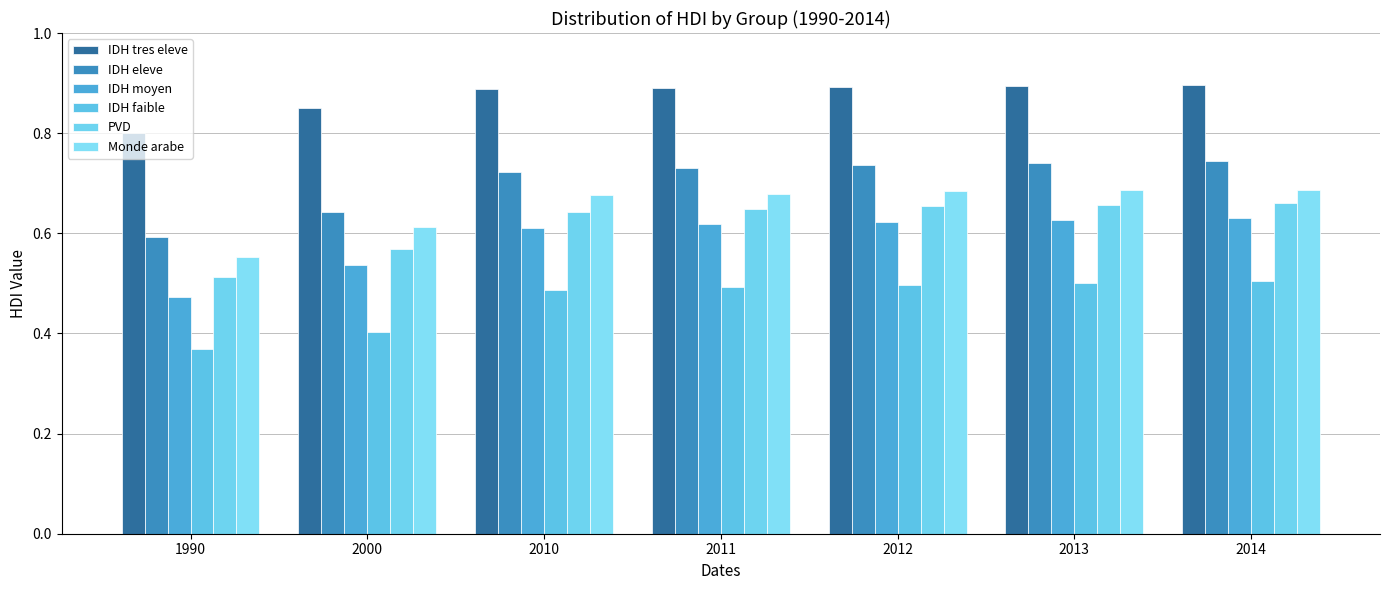

Are the bars horizontal?

No